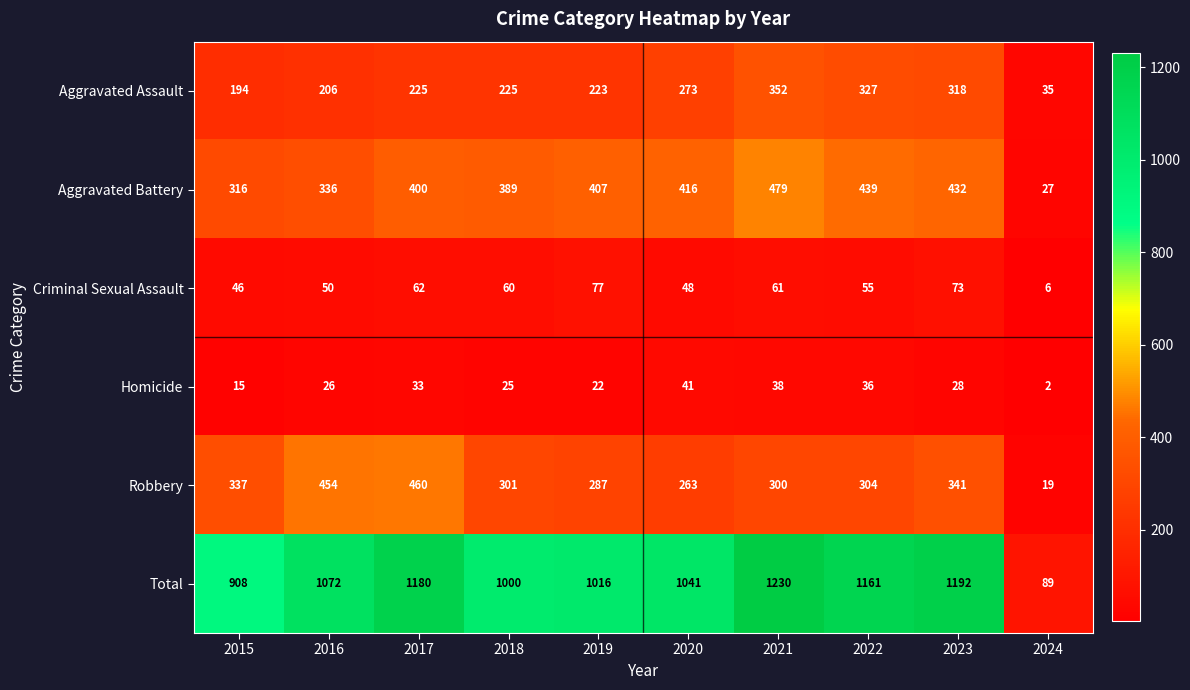

What is the average value of the Criminal Sexual Assault series?

54